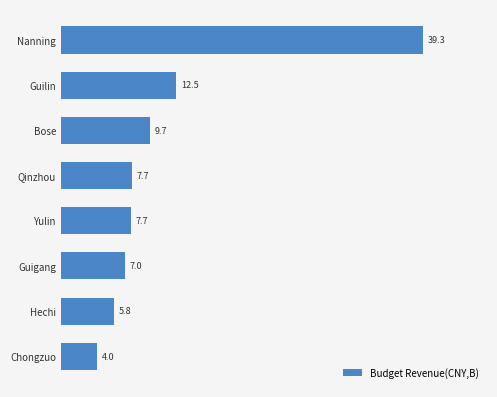

True or false: the data shows 0.9 at Chongzuo.

False